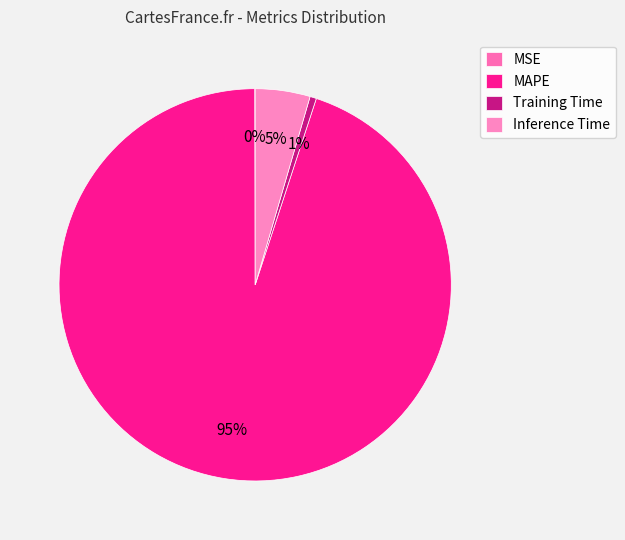

Does any single category account for the majority?

Yes